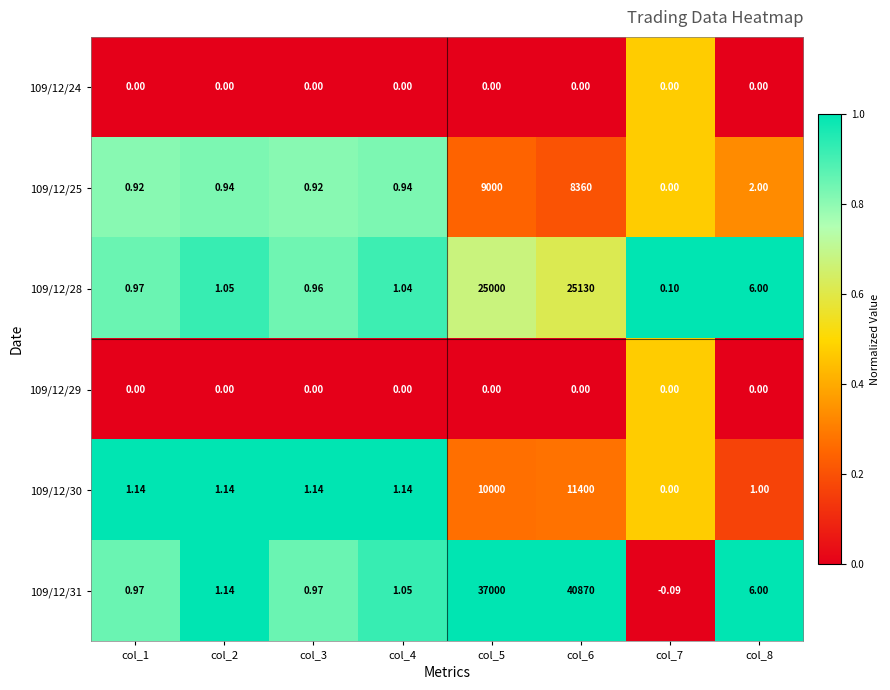

Is the value of 109/12/28 at col_6 greater than the value of 109/12/30 at col_2?

Yes